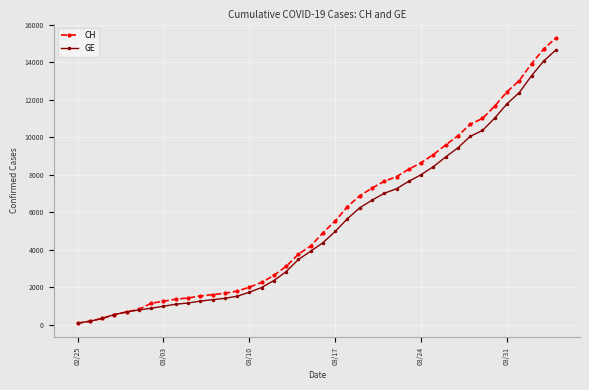

How many lines are shown in the chart?

2